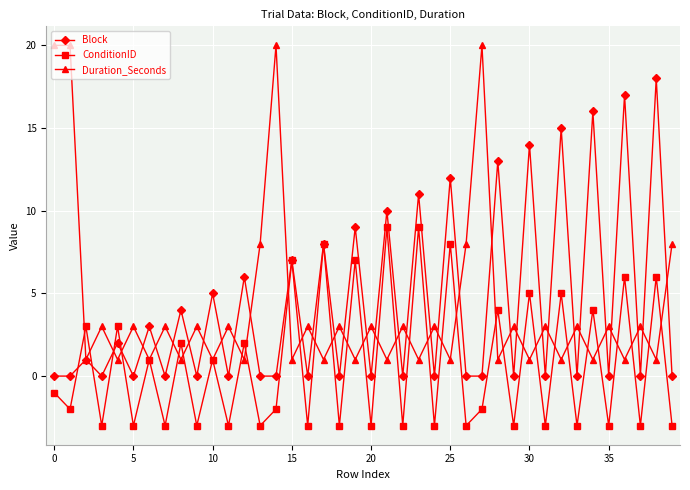

How many lines are shown in the chart?

3